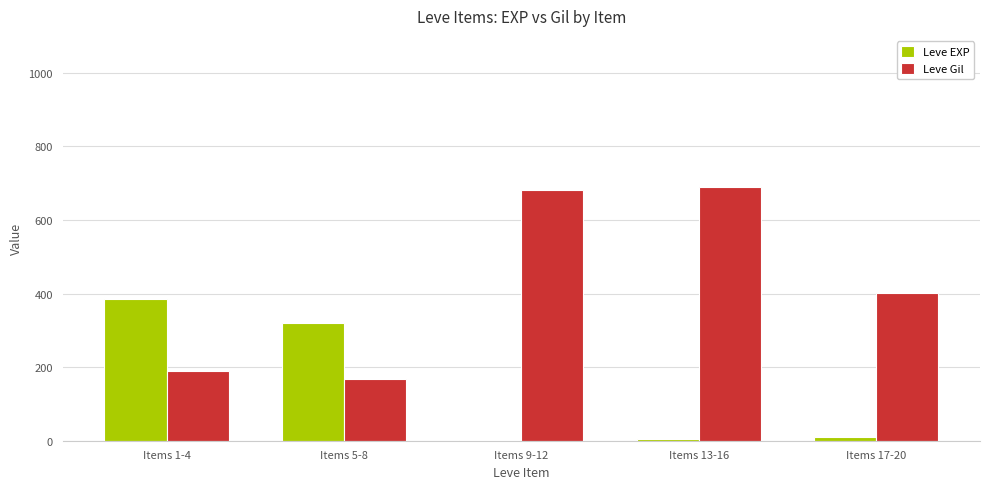

The value of Leve EXP at Items 5-8 is 319.2. True or false?

True